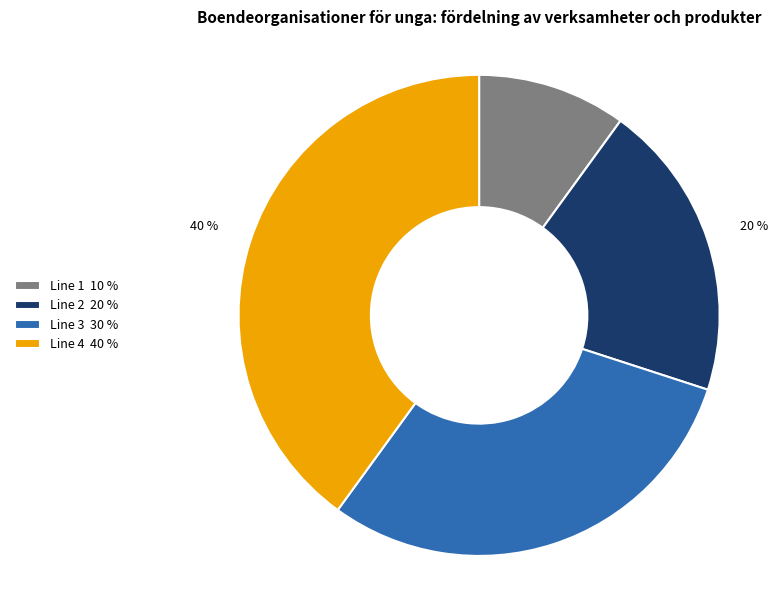

Is the sum of Line 3 30 % and Line 4 40 % greater than half?

Yes